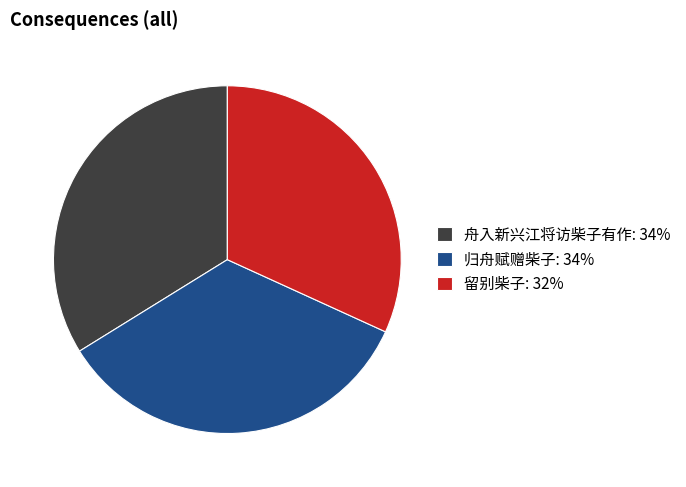

The 留别柴子 slice represents 32% of the pie. True or false?

True